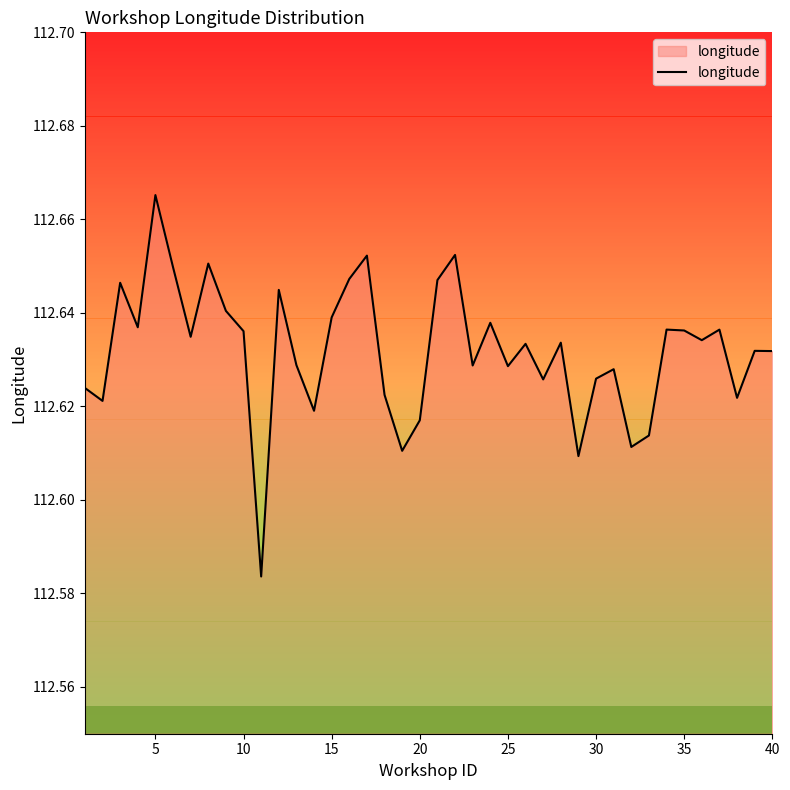

How many lines are shown in the chart?

1